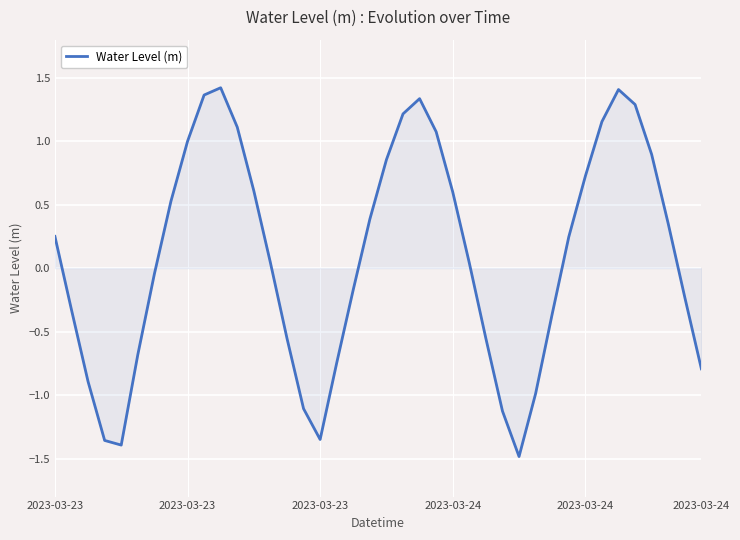

What is the minimum value shown in the chart?

-1.5